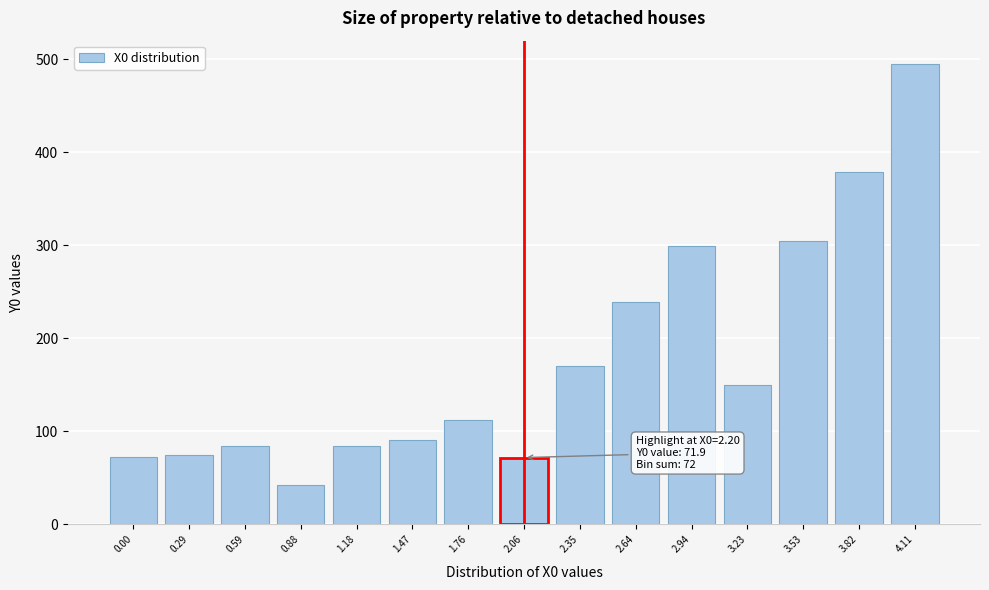

Approximately how many times larger is the value at 1.47 compared to 0.59?

1.1